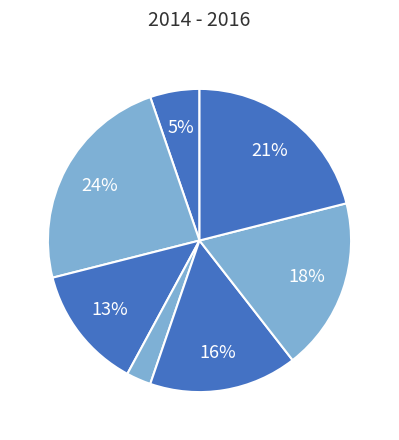

Rank the categories by value from highest to lowest.

1, 6, 5, 4, 2, 0, 3